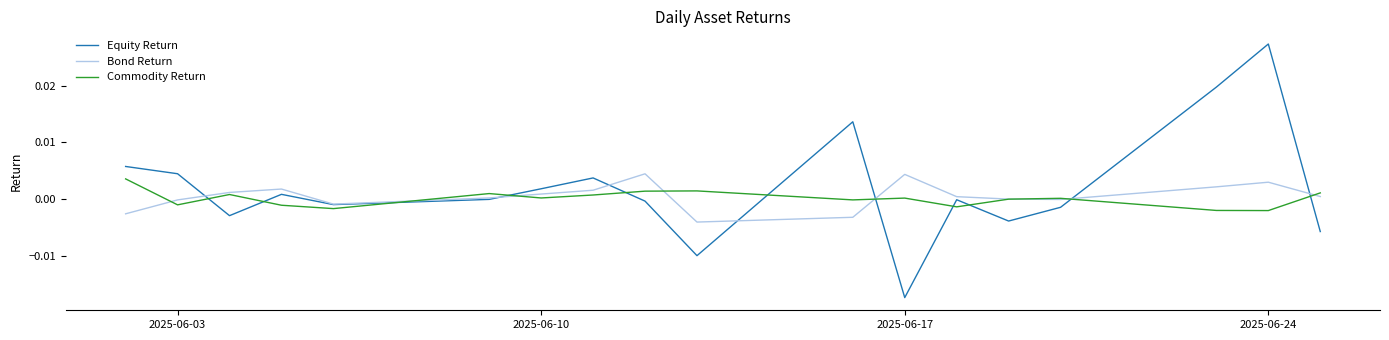

Rank the series by their maximum value, from highest to lowest.

Equity Return, Bond Return, Commodity Return